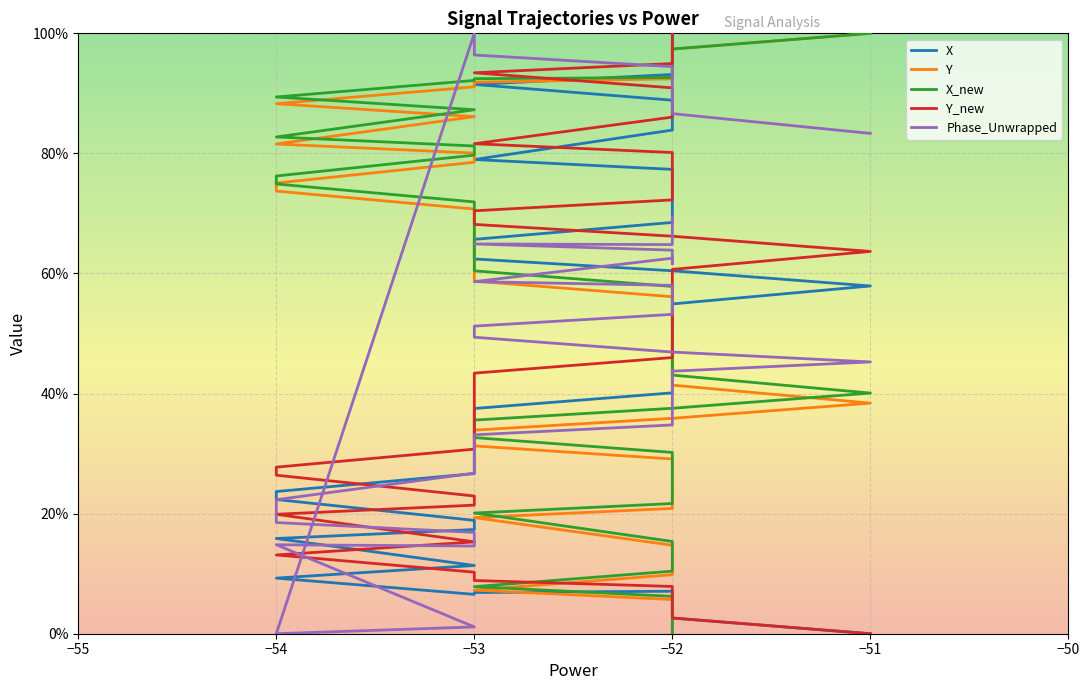

After their last crossing, which series has the higher values: Y or Y_new?

Y